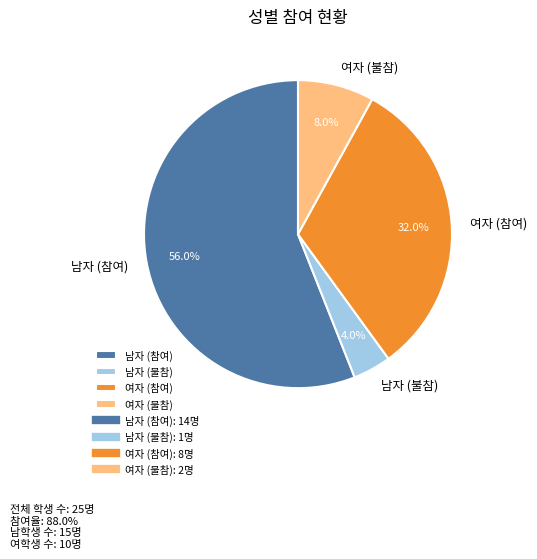

Which category has the smallest portion of the pie?

남자 (불참)